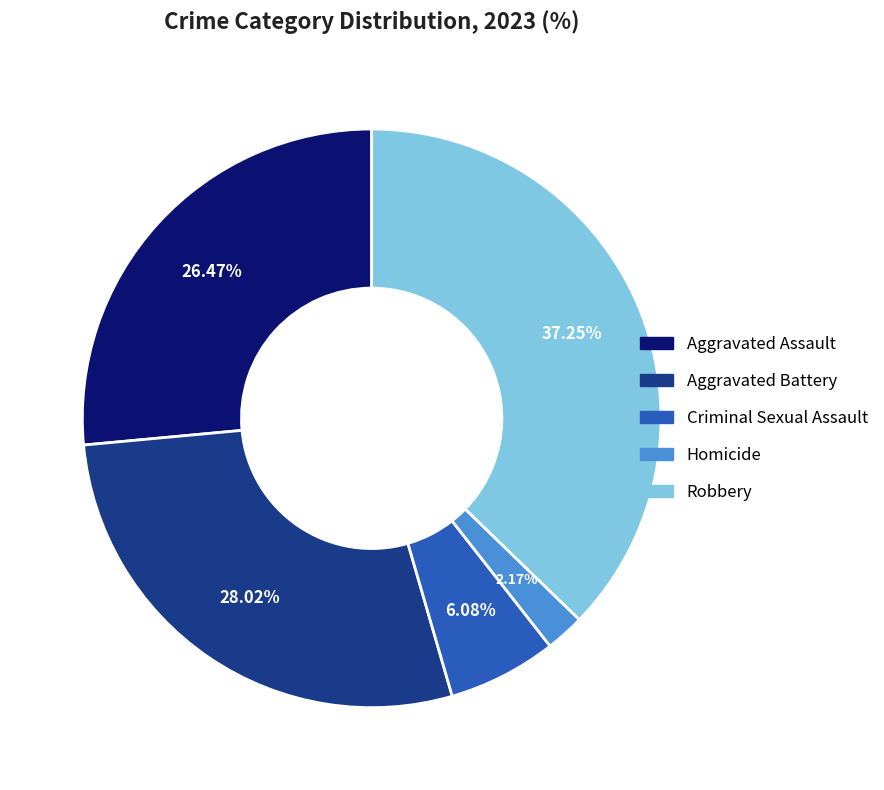

Rank the categories by value from lowest to highest.

Homicide, Criminal Sexual Assault, Aggravated Assault, Aggravated Battery, Robbery